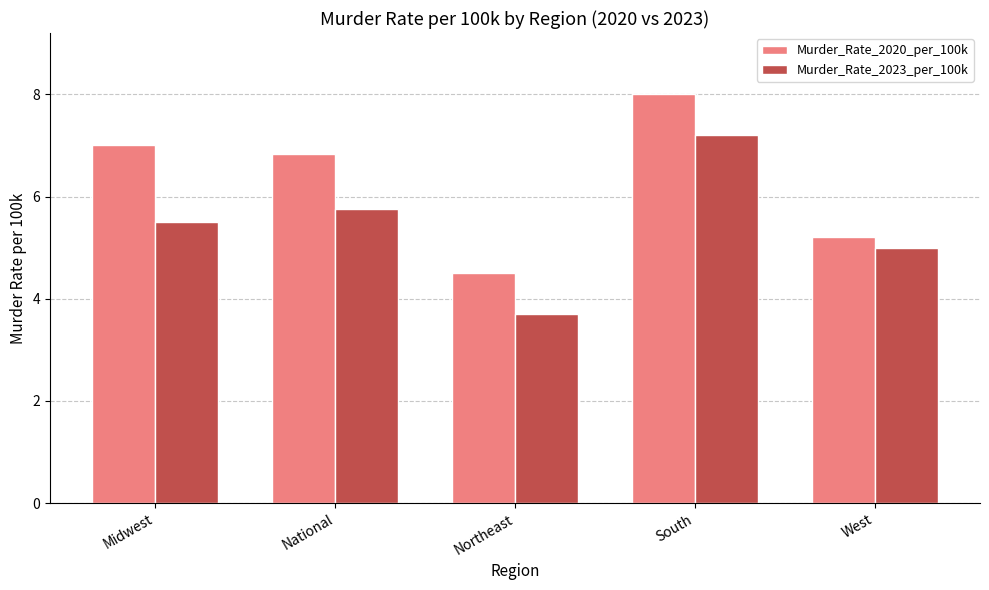

Rank the series at National from highest to lowest value.

Murder_Rate_2020_per_100k, Murder_Rate_2023_per_100k